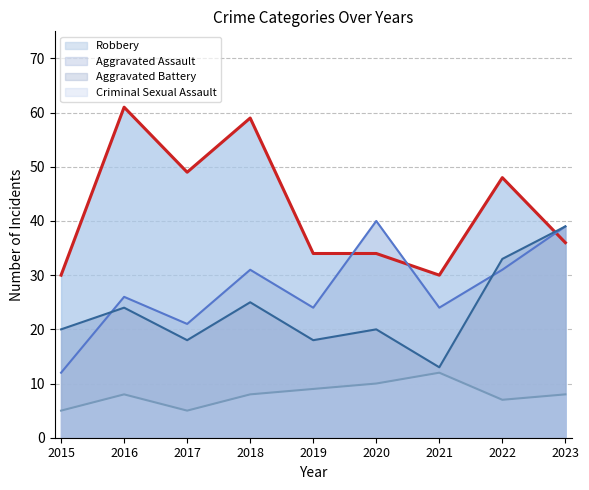

Rank the series by their maximum value, from lowest to highest.

Criminal Sexual Assault, Aggravated Battery, Aggravated Assault, Robbery